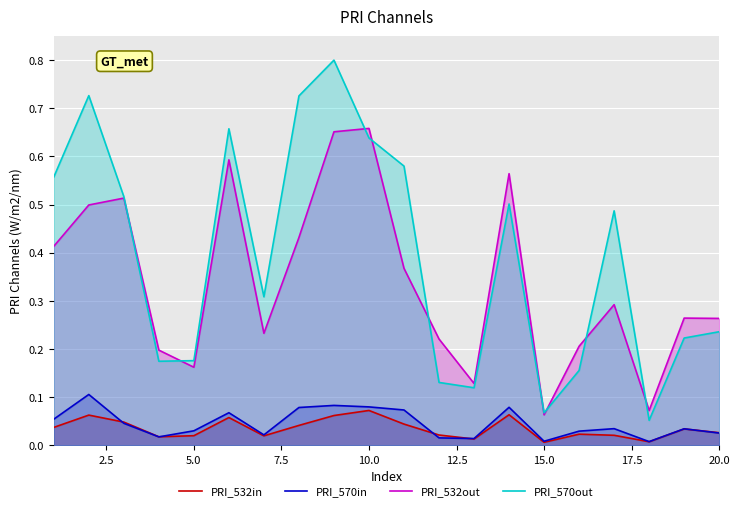

True or false: PRI_570in and PRI_570out intersect in this chart.

False